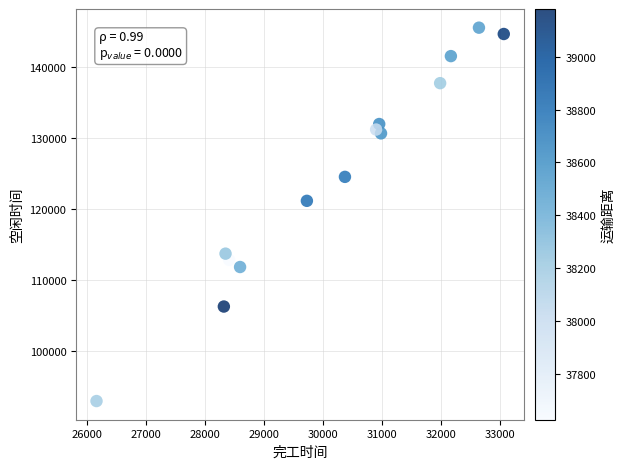

What Y value in the scatter plot is closest to 119261?

121162.6